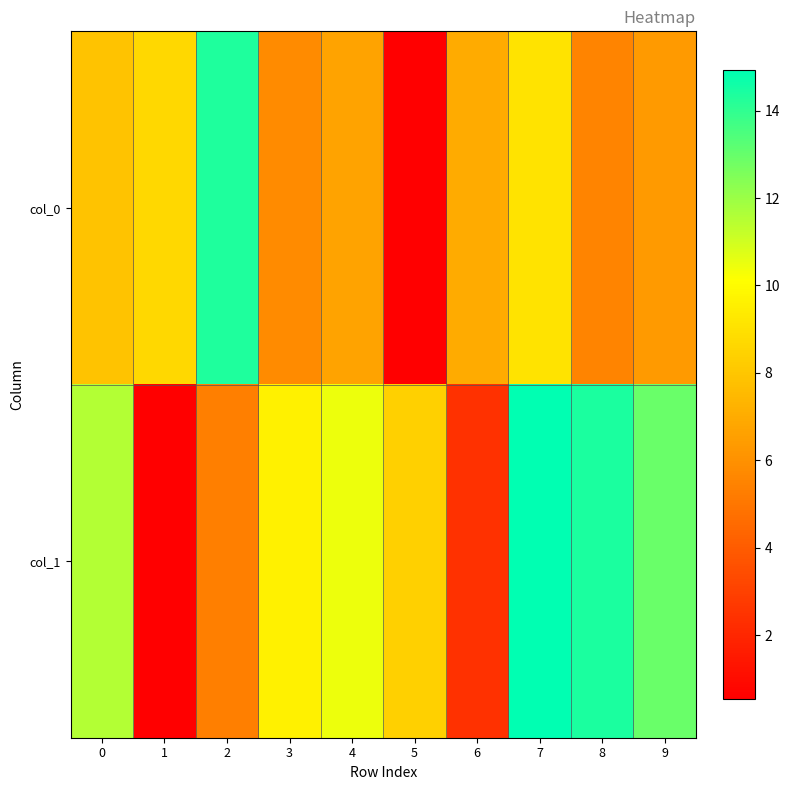

At 2, list the series in order from smallest to largest.

col_1, col_0